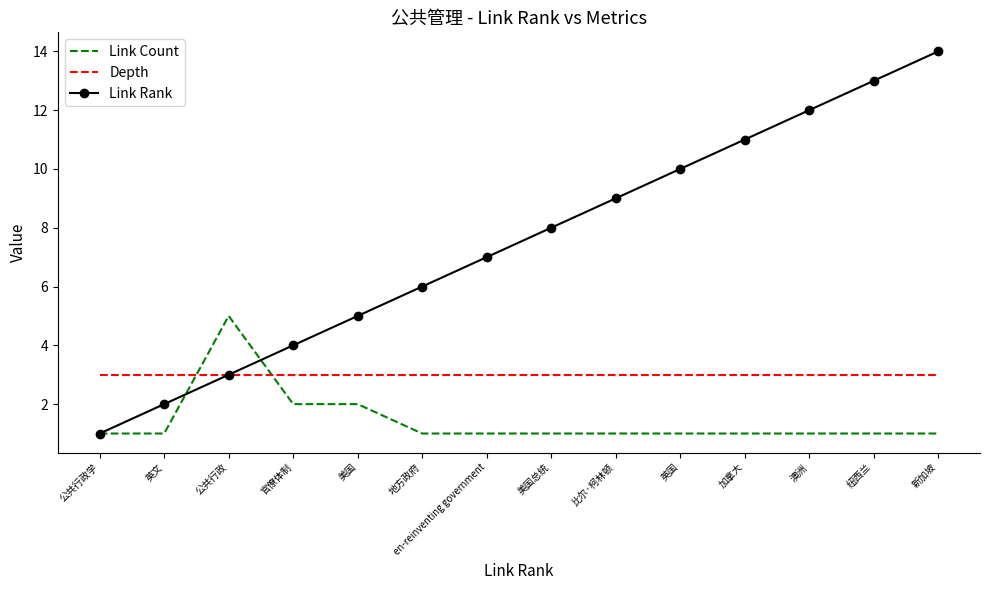

How many categories are shown in the chart?

14